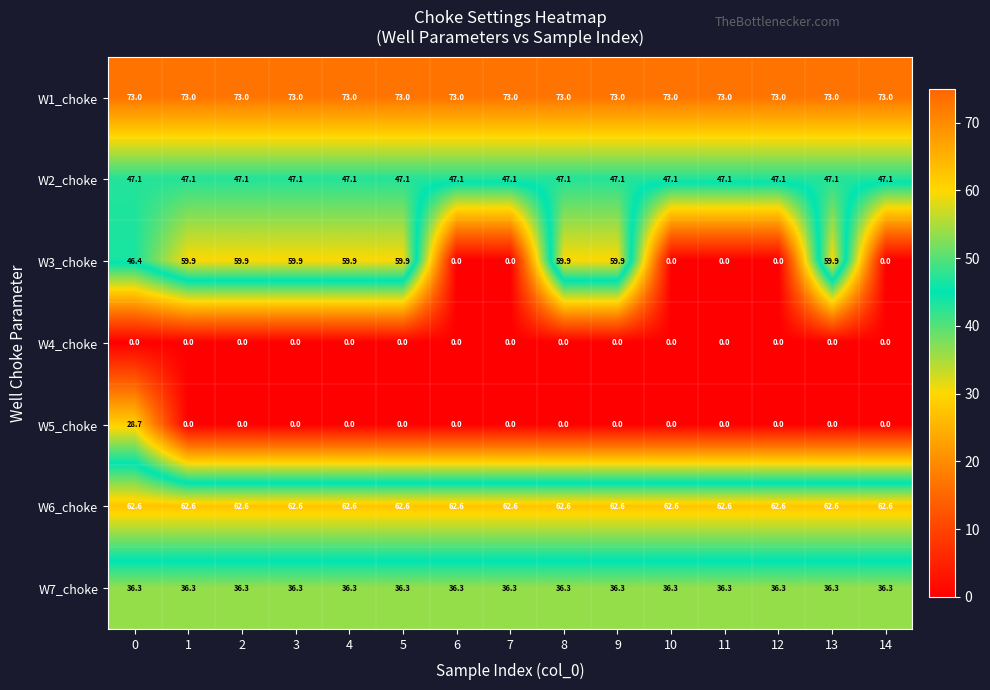

Which series has the widest spread of values?

W3_choke